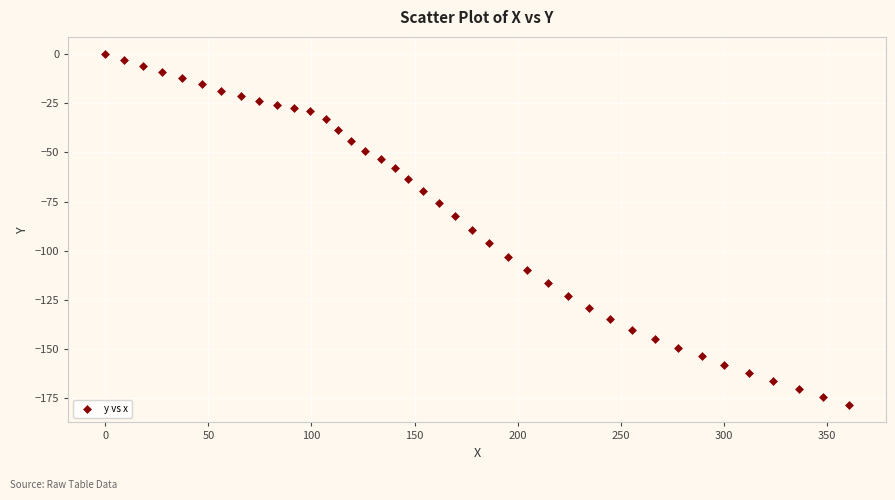

What is the range of Y values (max minus min)?

178.7